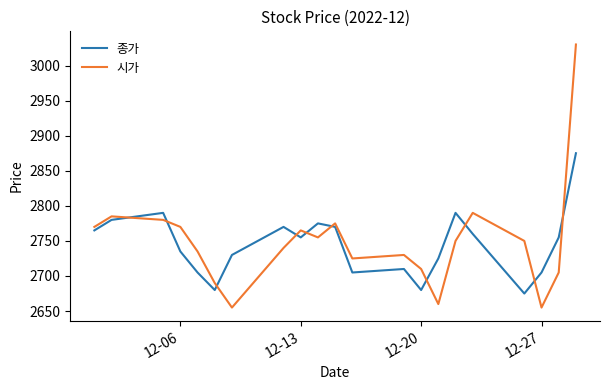

List the series in order of their peak value, lowest first.

종가, 시가